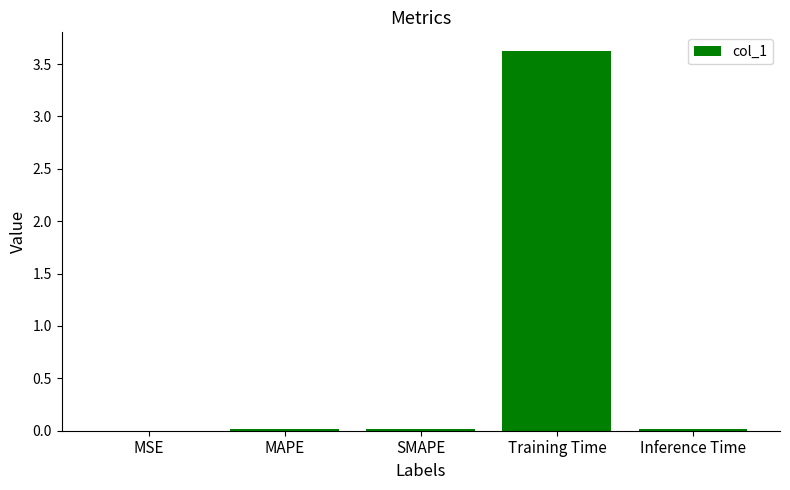

Read the value at Training Time.

3.6